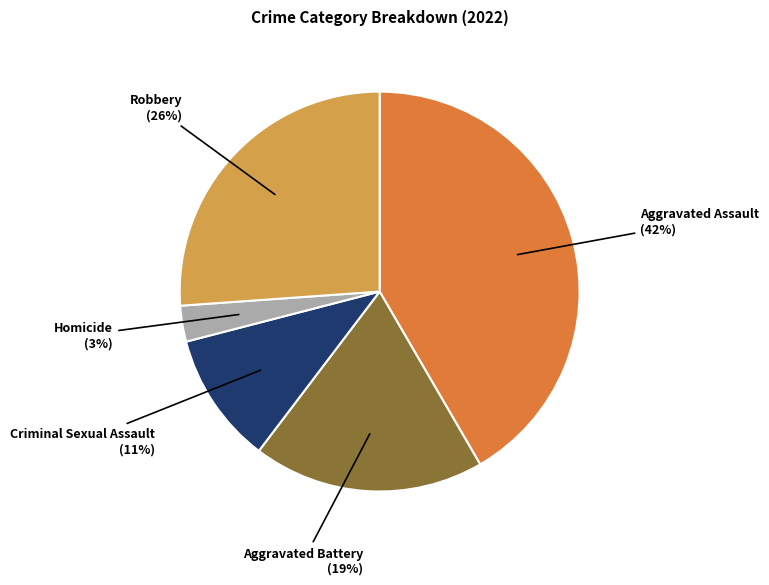

Does any single category account for the majority?

No